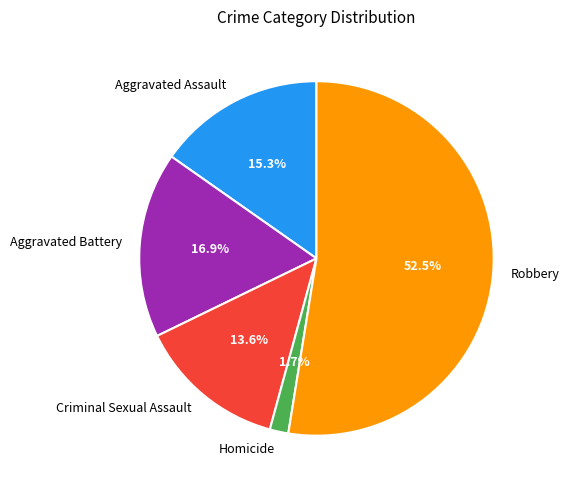

Which slice is the smallest?

Homicide